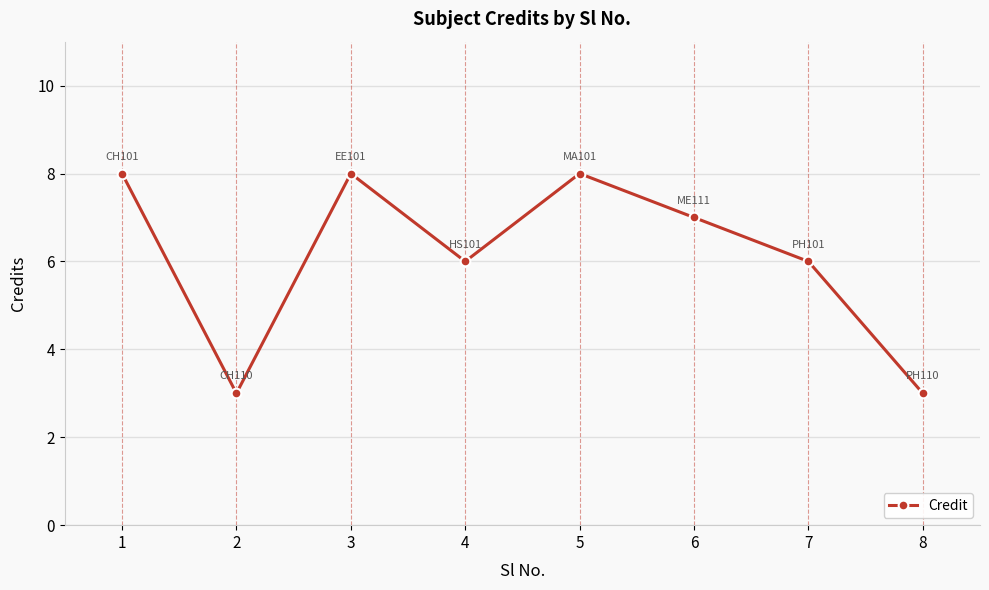

What is the difference between the second highest and minimum values?

5